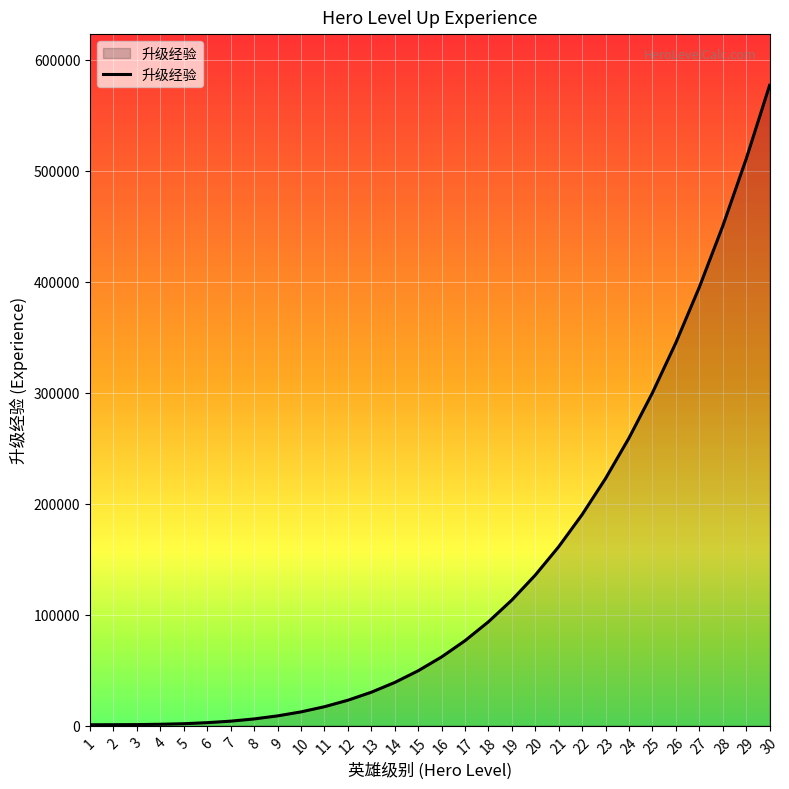

Is it true that the value at 22 is 287293?

False